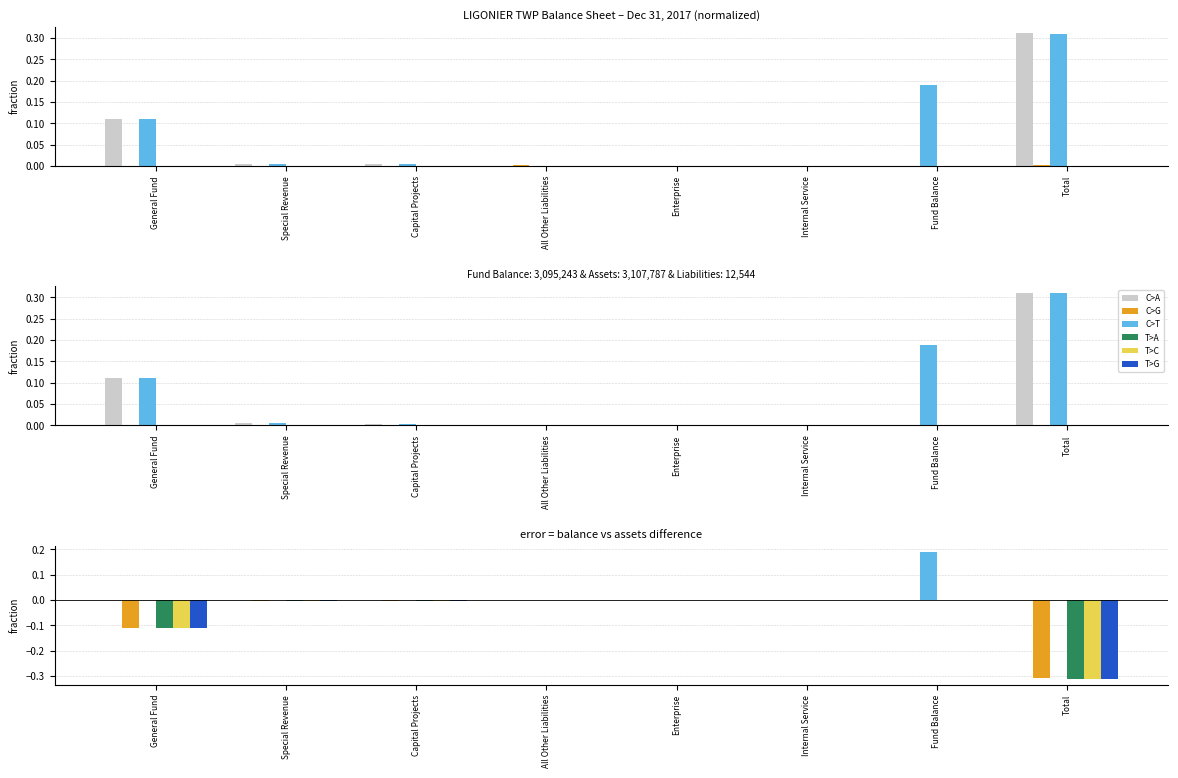

Is it true that T>G equals -0.0 at Capital Projects?

True